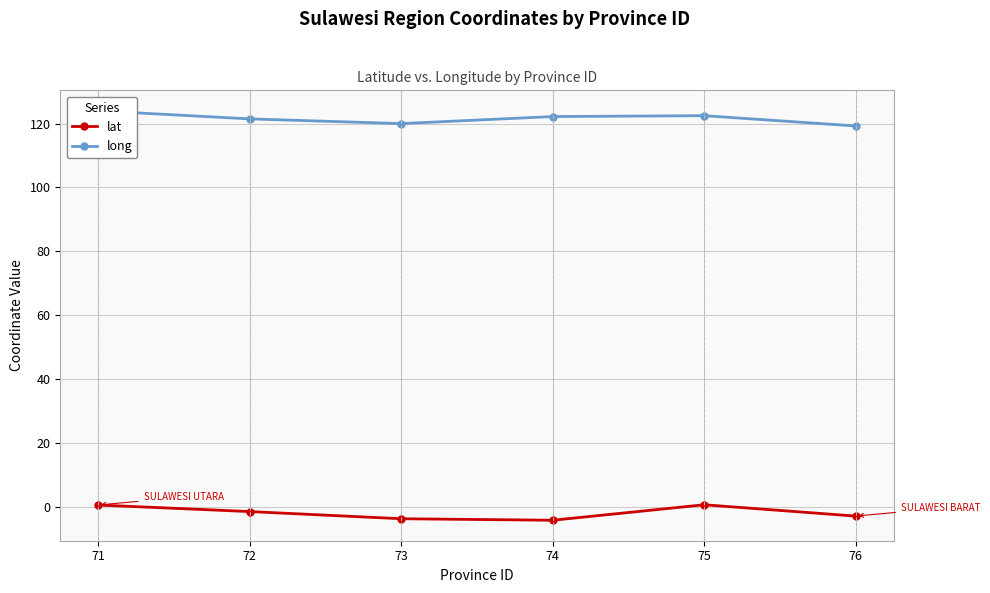

What is the smallest value displayed?

-4.1